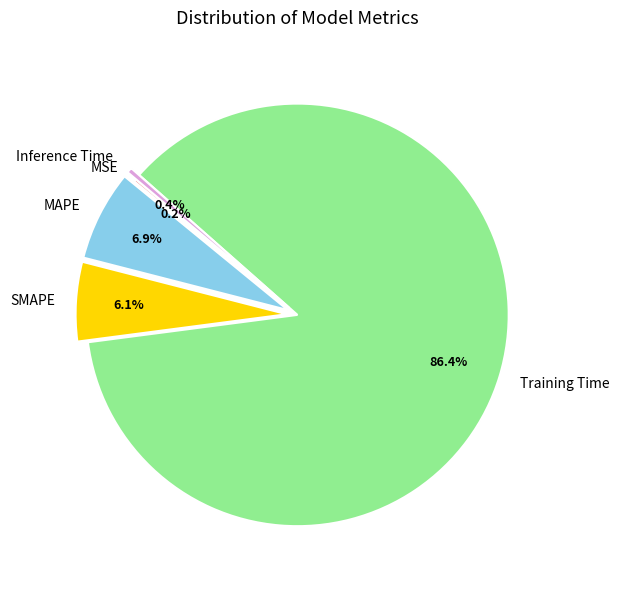

Which has a higher value, Inference Time or SMAPE?

SMAPE